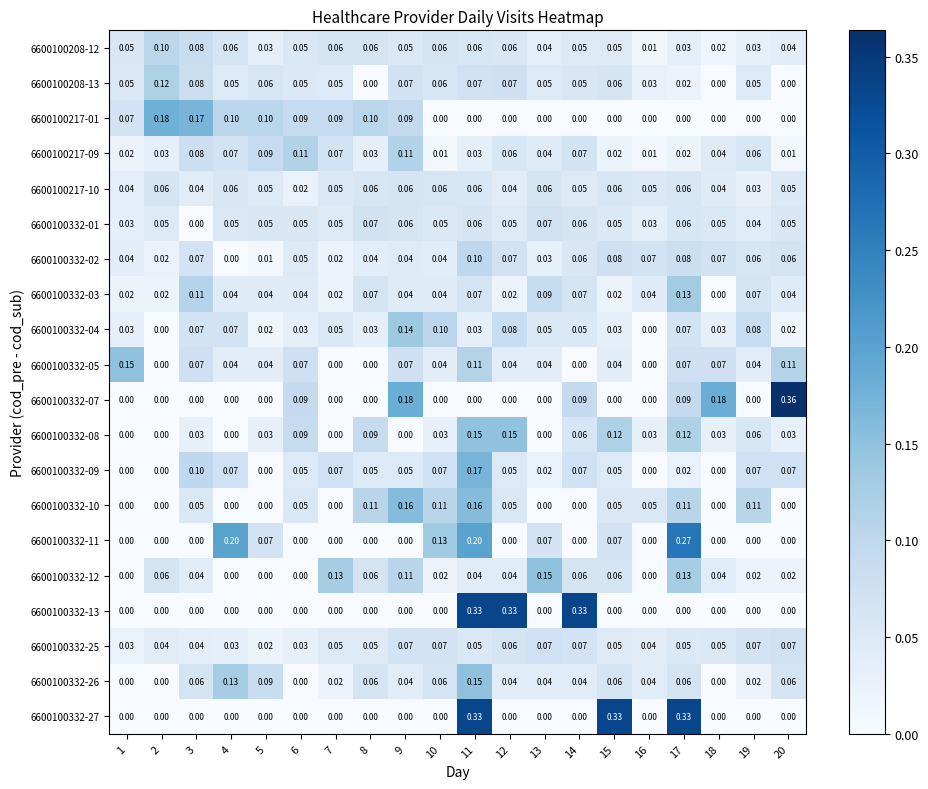

Between 2 and 18, which is larger?

2